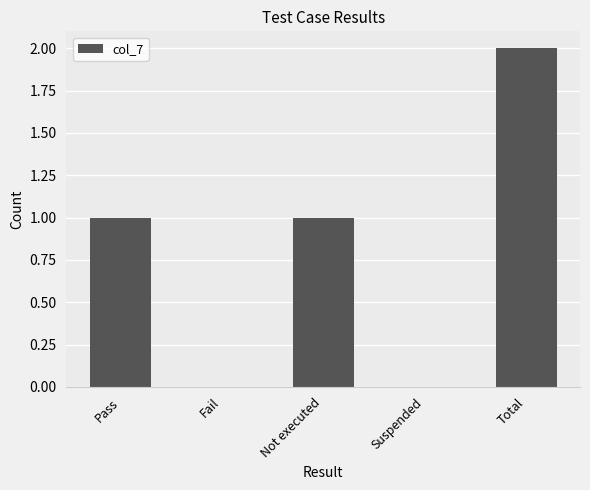

Are the bars horizontal?

No